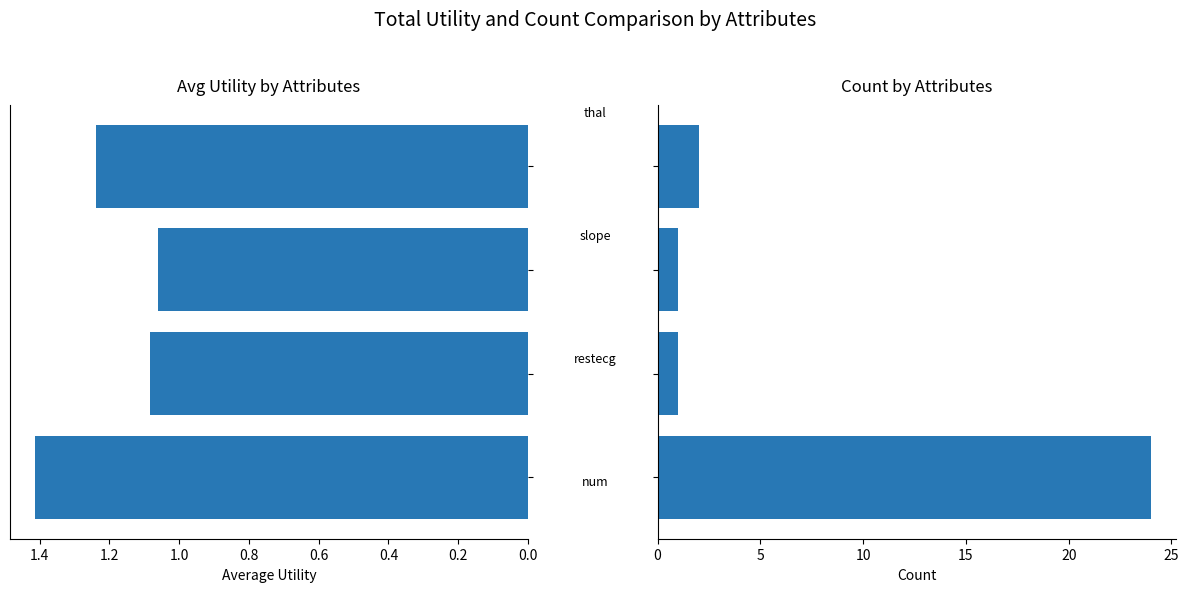

What is the average value of the count series?

7.0